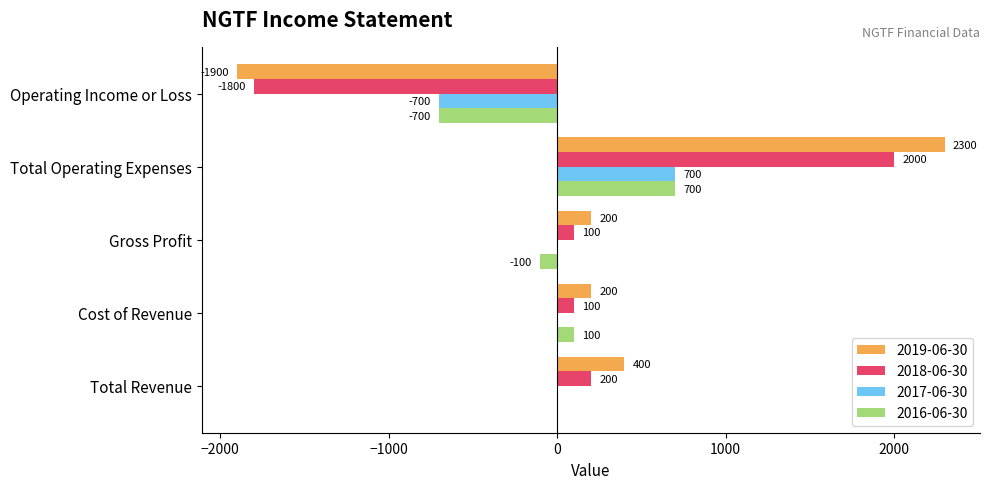

At which category is the sum across all series the highest?

Total Operating Expenses